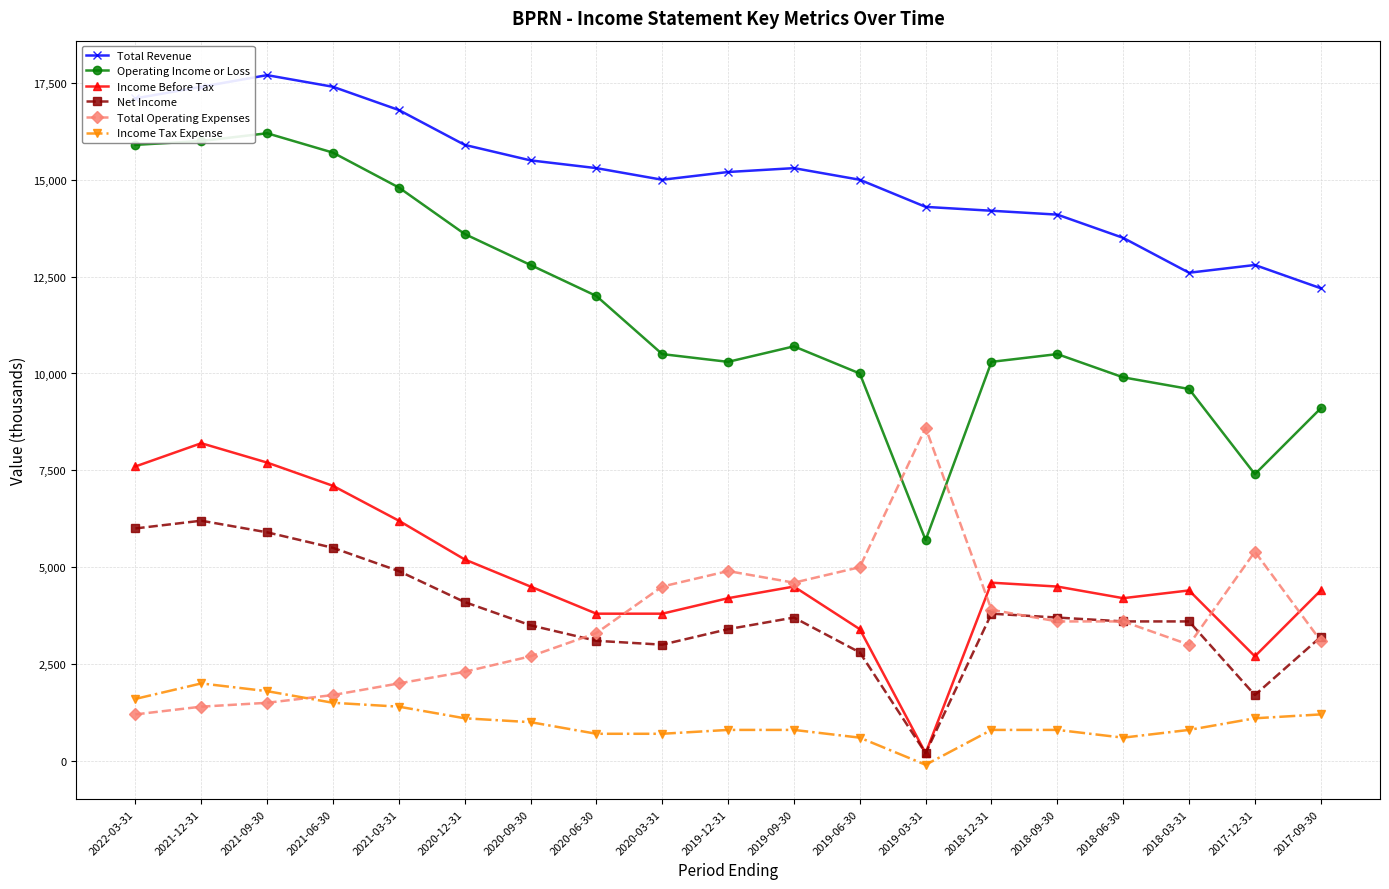

What is the highest value of the Income Tax Expense series?

2000